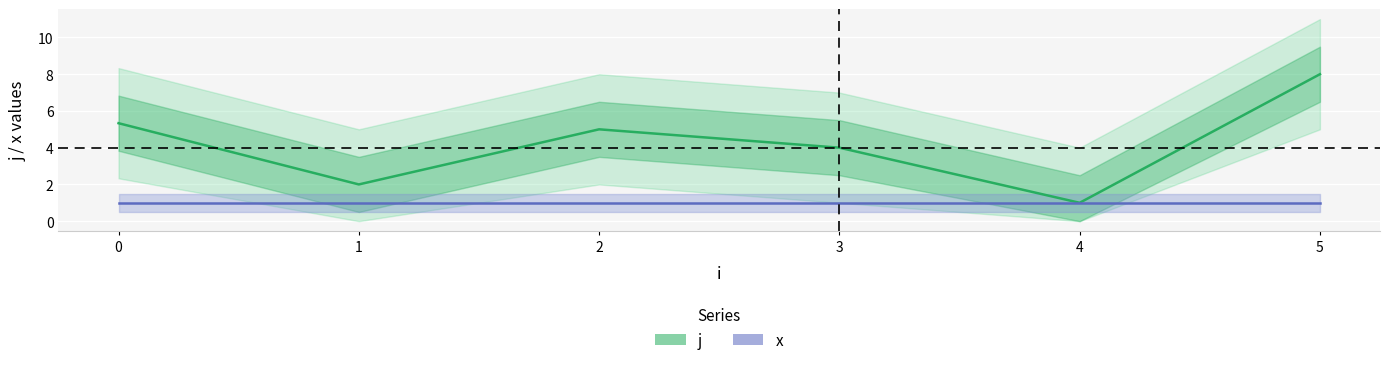

The value of j at 2 is 8.0. True or false?

False